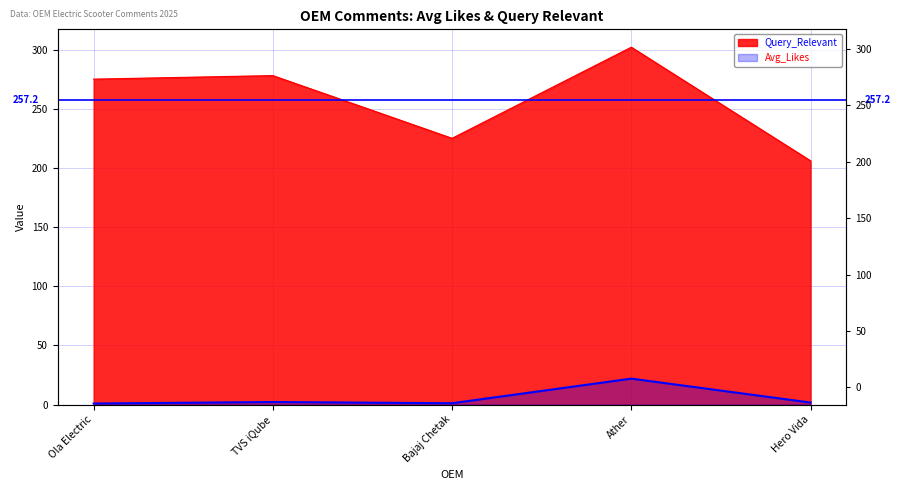

At how many categories does at least one series exceed 90?

5